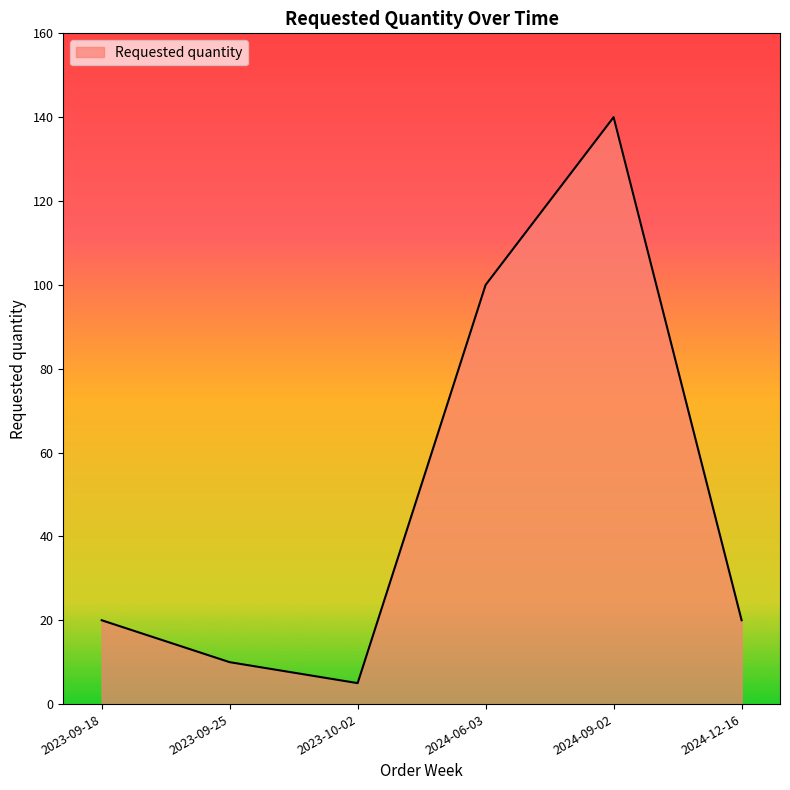

How many distinct data groups are displayed?

1